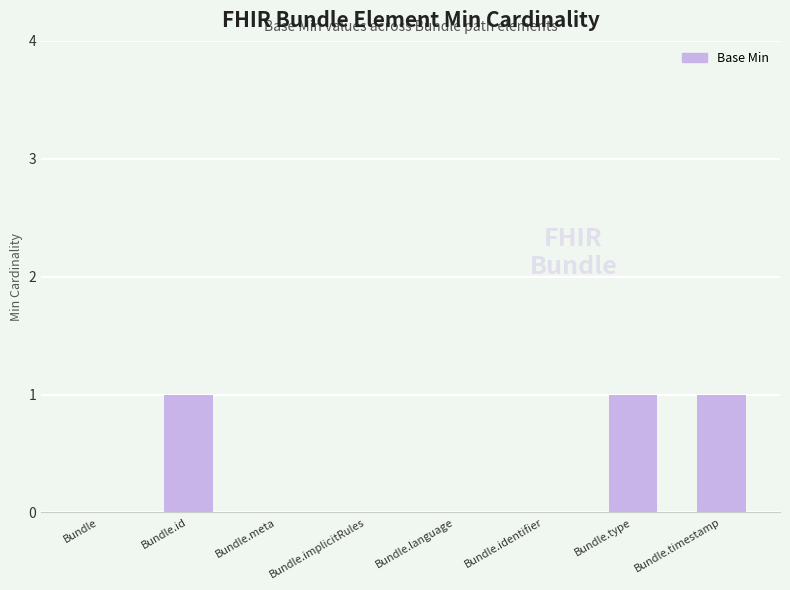

What is the change in value from Bundle.meta to Bundle.timestamp?

+1